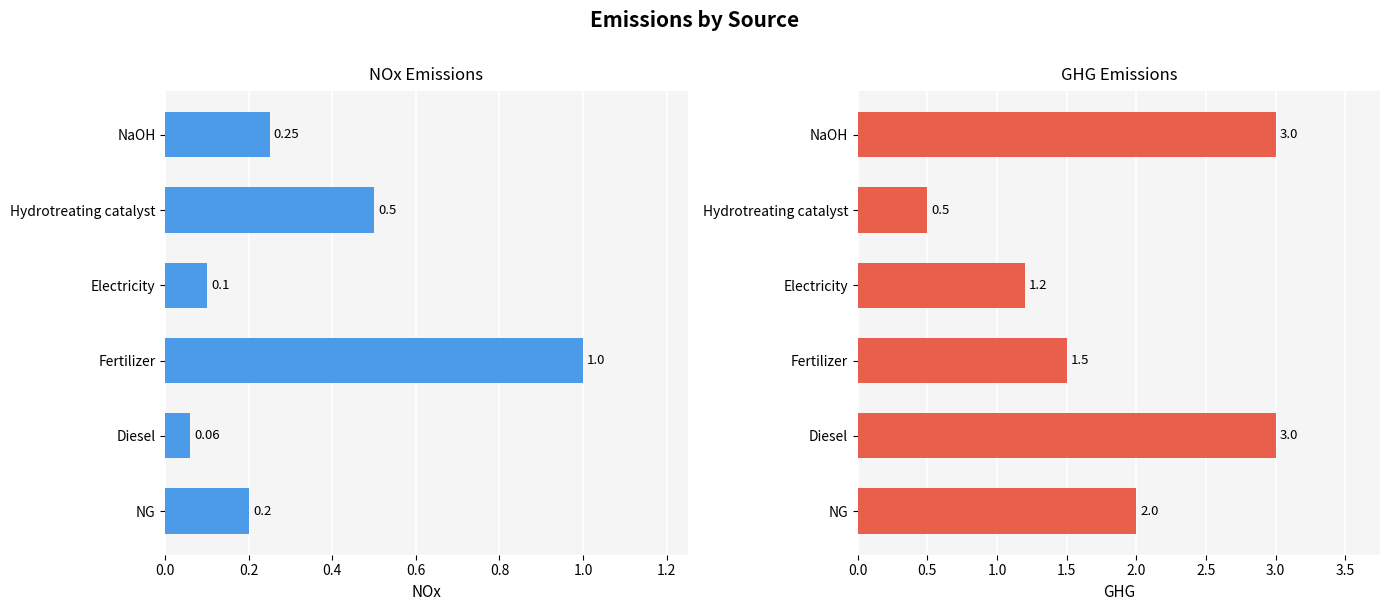

Reading right to left, what are all the values shown in this chart?

NOx: 0.2	0.5	0.1	1.0	0.1	0.2
GHG: 3.0	0.5	1.2	1.5	3.0	2.0